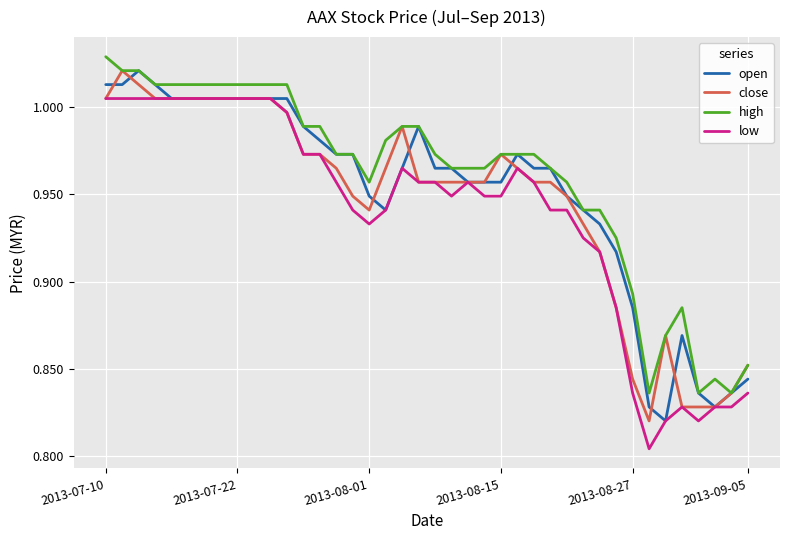

True or false: high and low intersect in this chart.

False